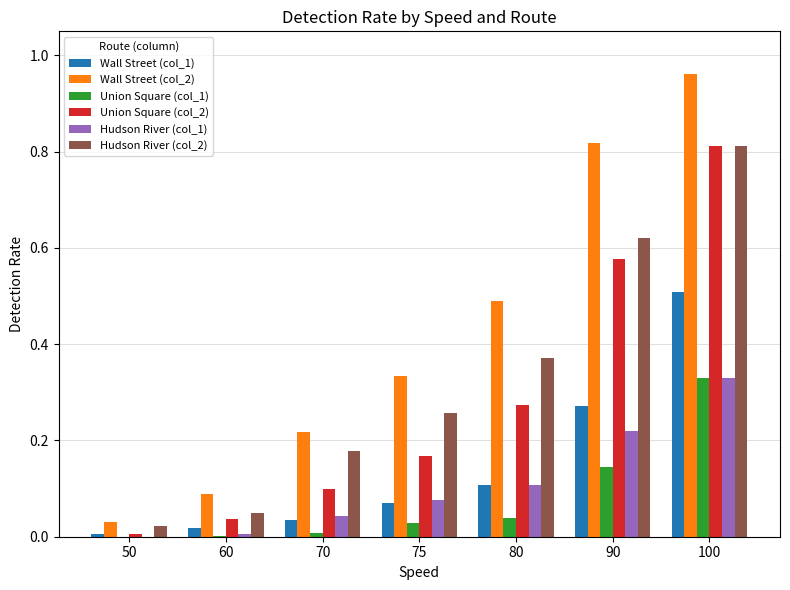

At which category is the sum across all series the highest?

100